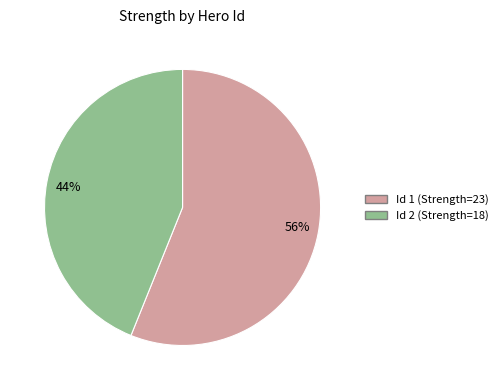

To the nearest percent, what is the difference between the largest and smallest slice percentages?

12%